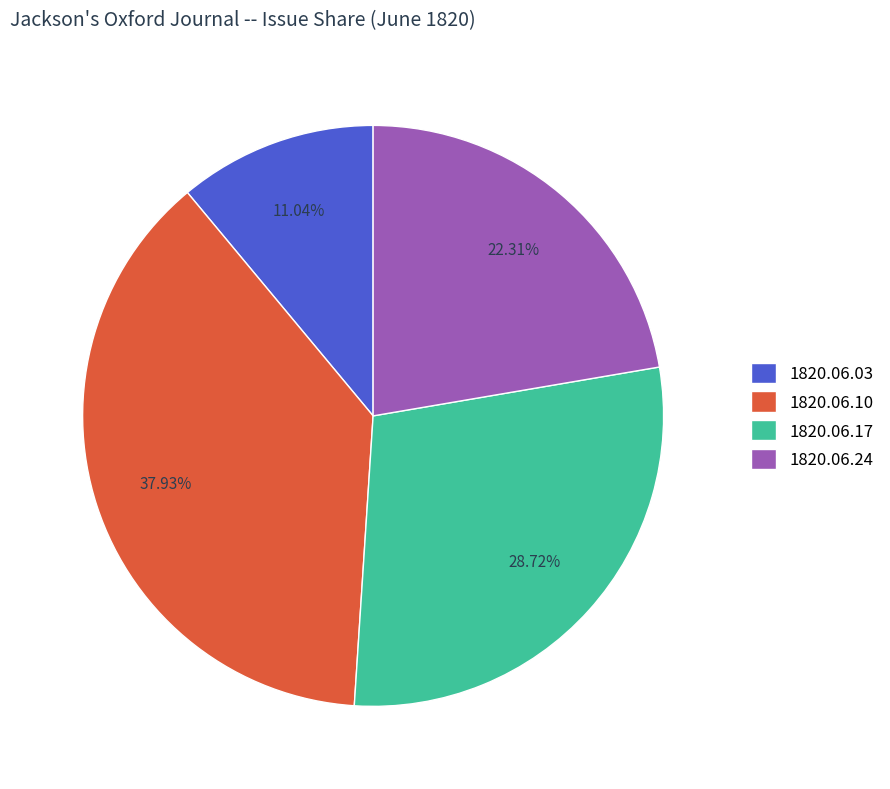

Rank the categories by value from highest to lowest.

1820.06.10, 1820.06.17, 1820.06.24, 1820.06.03